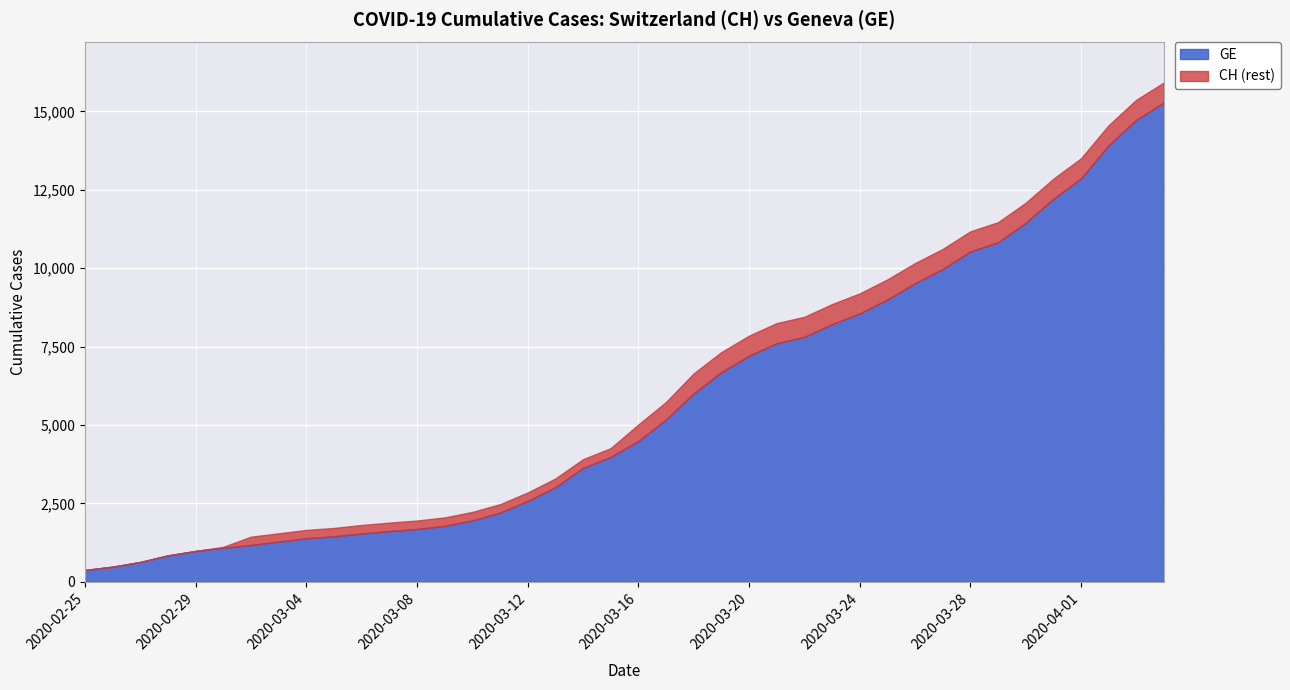

Rank the categories by CH value from lowest to highest.

2020-02-25, 2020-02-26, 2020-02-27, 2020-02-28, 2020-02-29, 2020-03-01, 2020-03-02, 2020-03-03, 2020-03-04, 2020-03-05, 2020-03-06, 2020-03-07, 2020-03-08, 2020-03-09, 2020-03-10, 2020-03-11, 2020-03-12, 2020-03-13, 2020-03-14, 2020-03-15, 2020-03-16, 2020-03-17, 2020-03-18, 2020-03-19, 2020-03-20, 2020-03-21, 2020-03-22, 2020-03-23, 2020-03-24, 2020-03-25, 2020-03-26, 2020-03-27, 2020-03-28, 2020-03-29, 2020-03-30, 2020-03-31, 2020-04-01, 2020-04-02, 2020-04-03, 2020-04-04